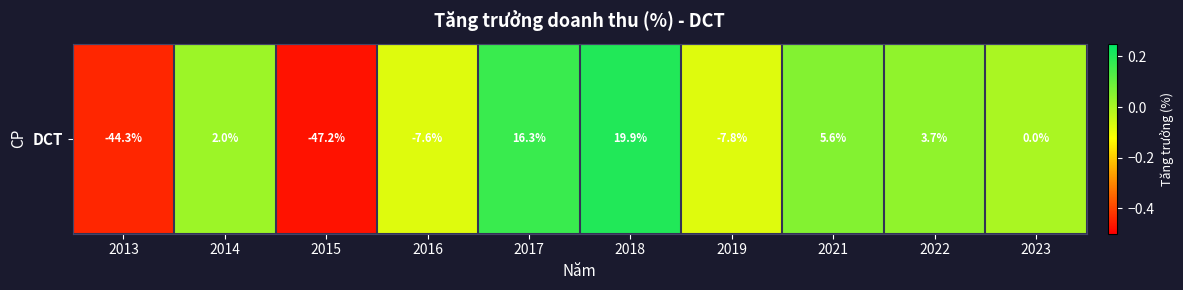

True or false: the data shows 0.0 at 2023.

True